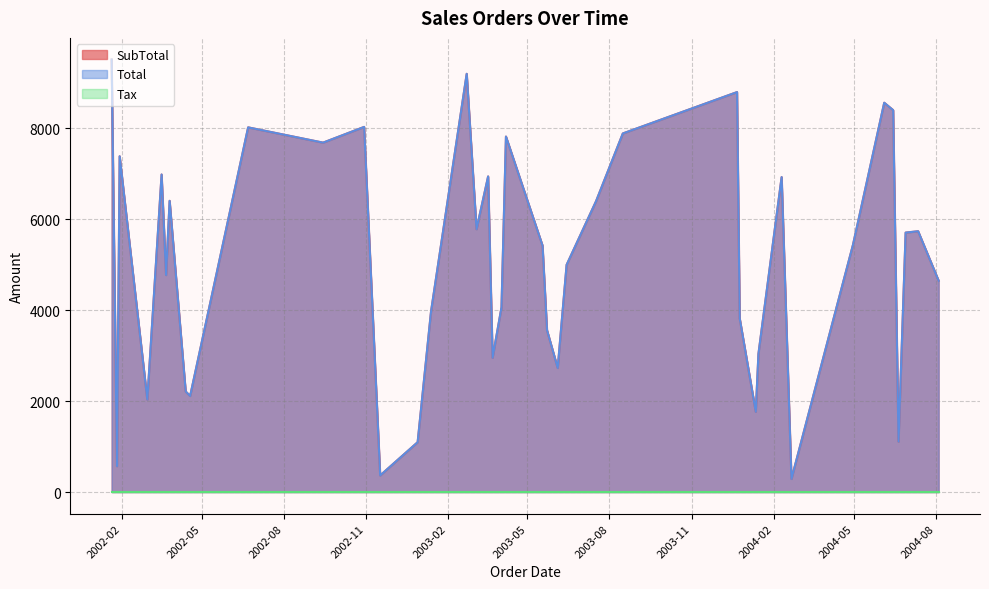

True or false: Tax and SubTotal cross at least once.

False